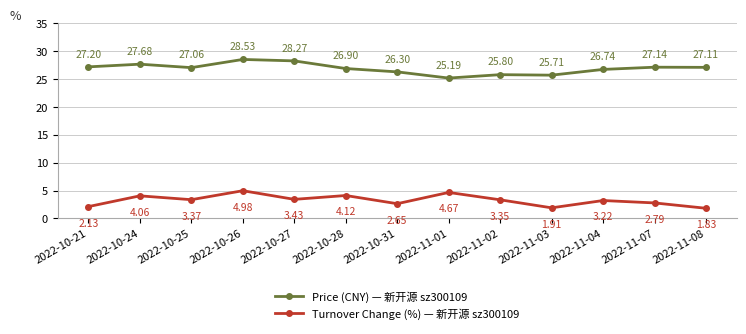

How many interior local peaks does the Turnover Change (%) — 新开源 sz300109 series have?

5